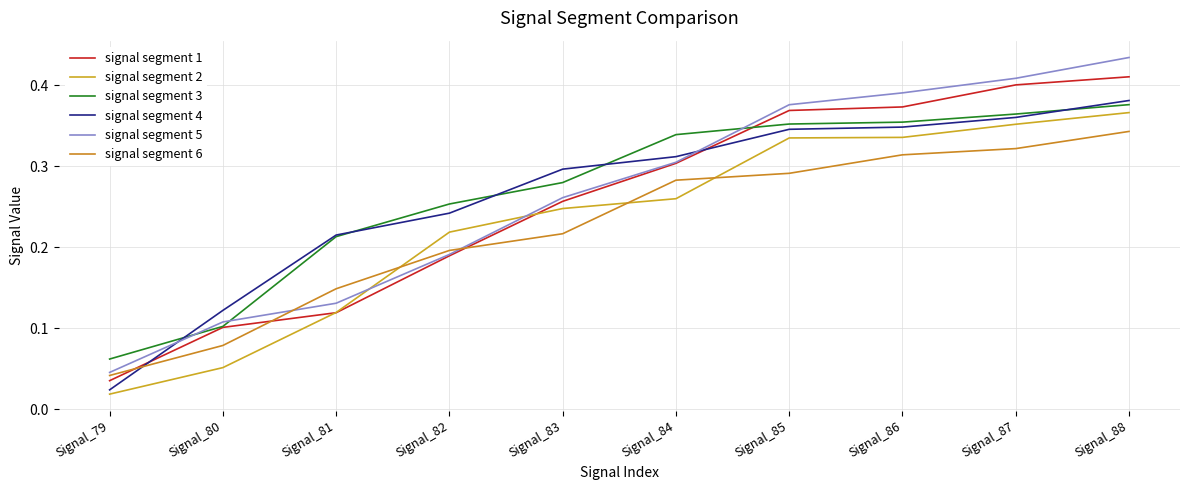

What is the highest value of the signal segment 4 series?

0.4